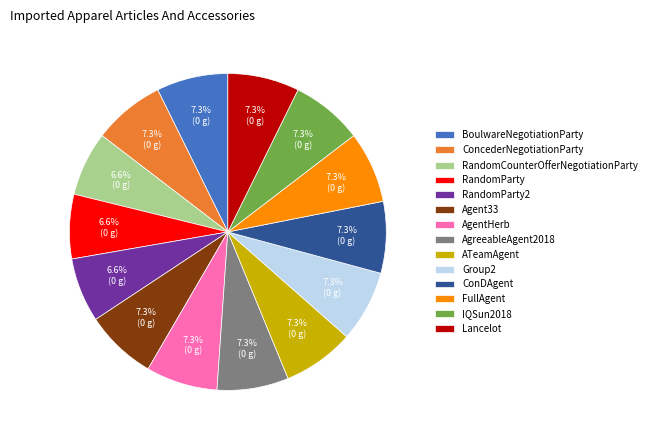

Do RandomParty and AgentHerb together represent more than half of the pie?

No